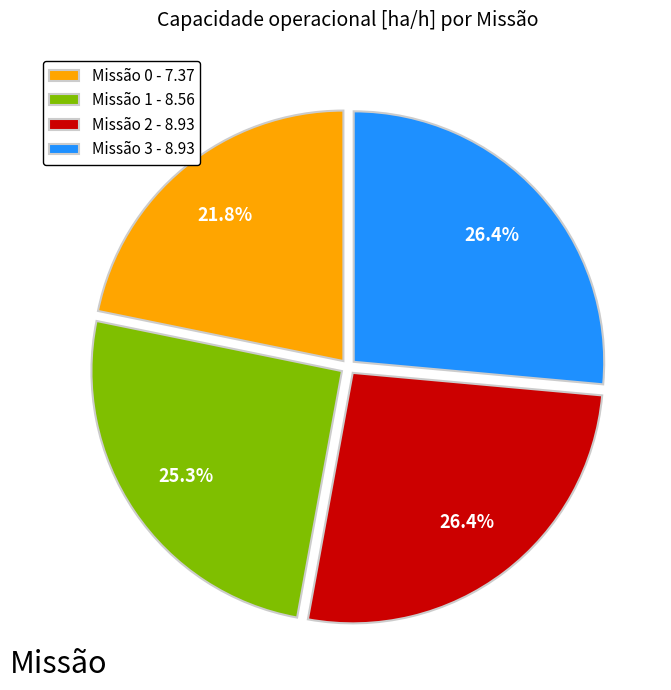

How many segments does this pie chart have?

4